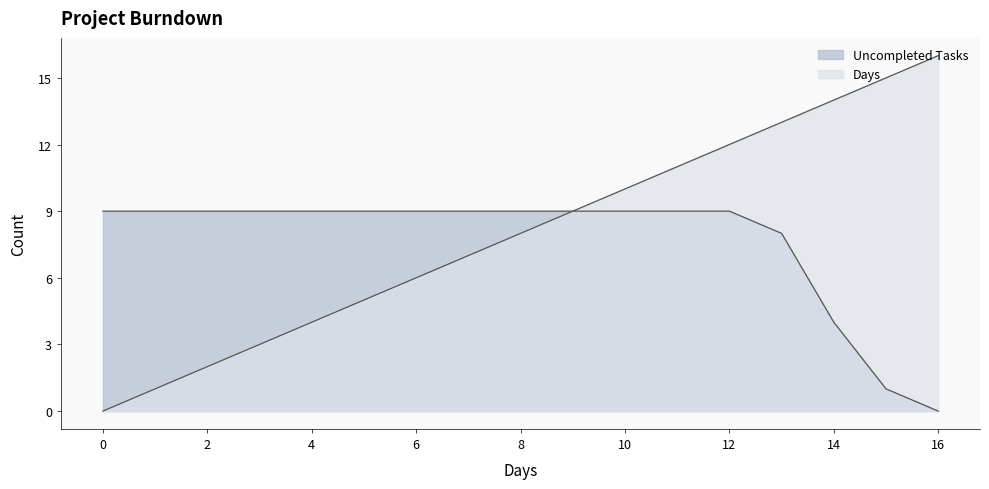

Read the Uncompleted Tasks value at 15.0.

1